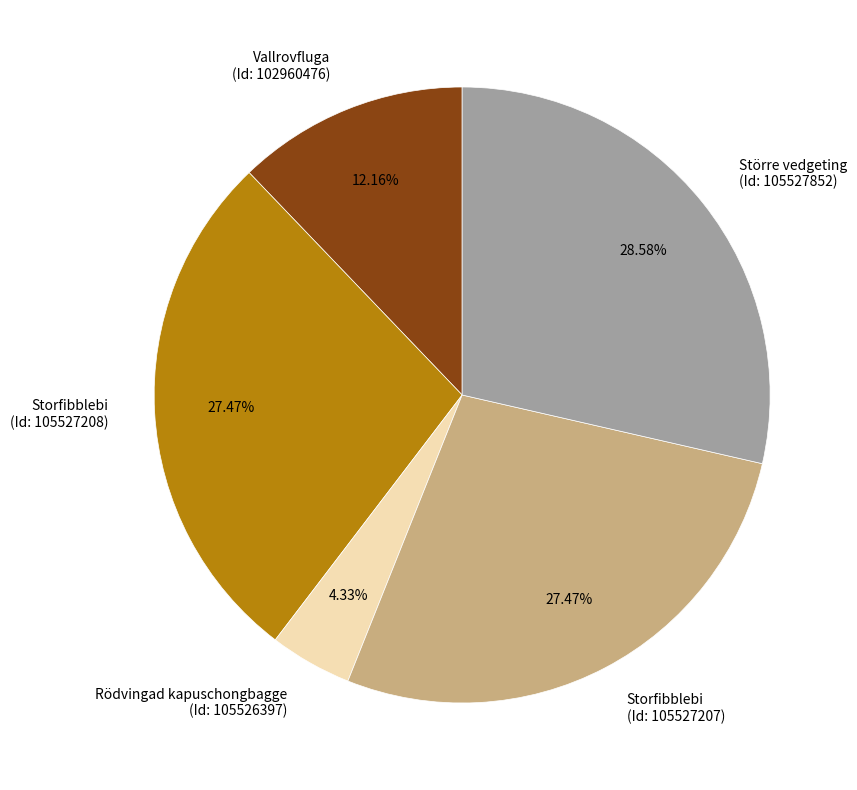

Which category has the smallest portion of the pie?

Rödvingad kapuschongbagge (Id: 105526397)